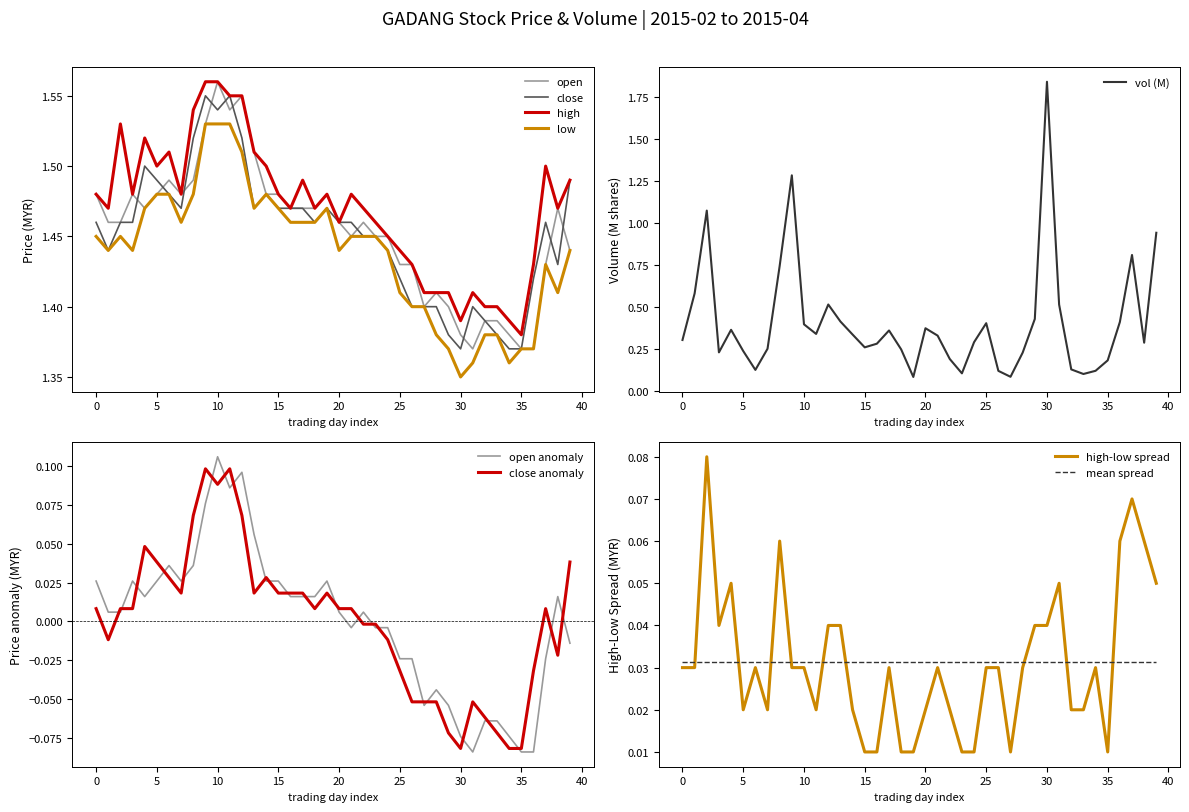

Which series has the largest range (max minus min)?

vol